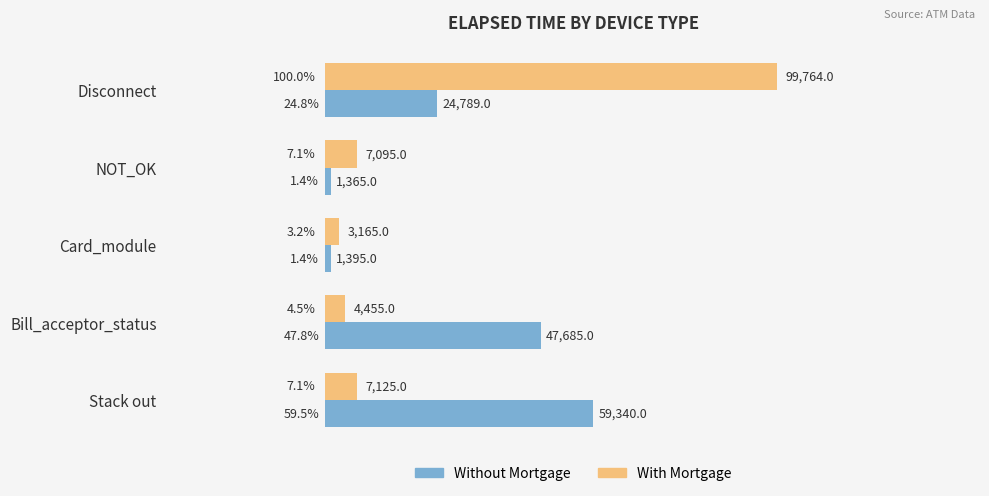

The Without Mortgage series shows 24789 at Disconnect. True or false?

True